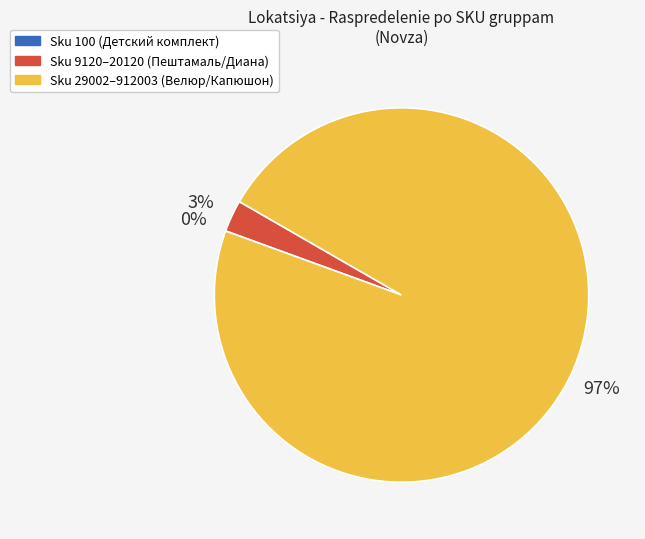

Which has a higher value, Sku 29002–912003 (Велюр/Капюшон) or Sku 9120–20120 (Пештамаль/Диана)?

Sku 29002–912003 (Велюр/Капюшон)